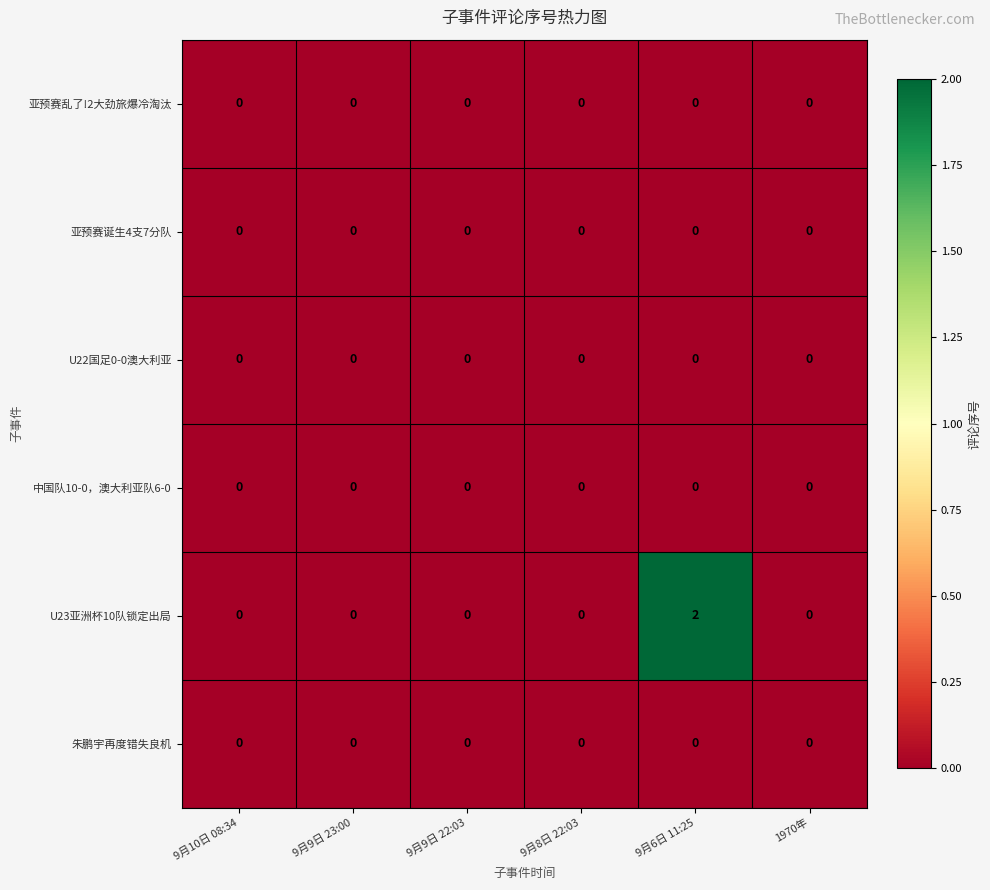

How many categories are shown in the chart?

6